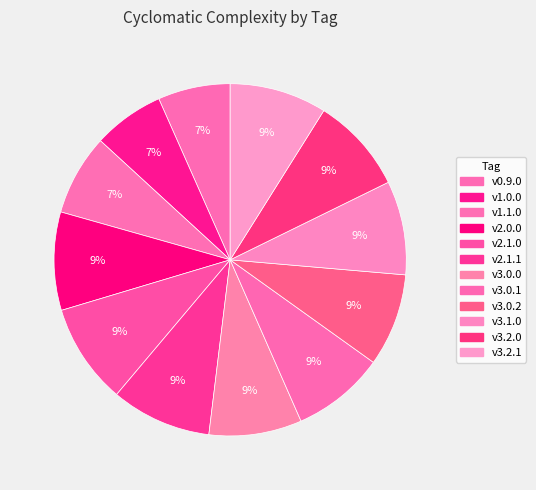

How many slices are in this pie chart?

12